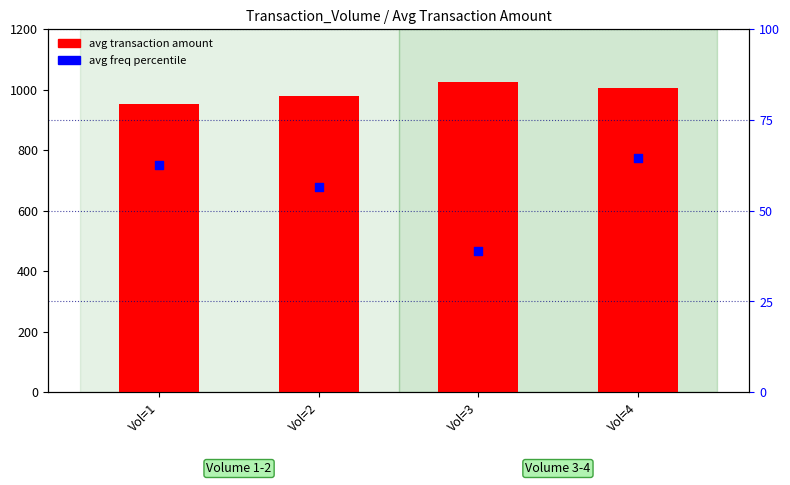

At which category is the sum across all series the highest?

Vol=4